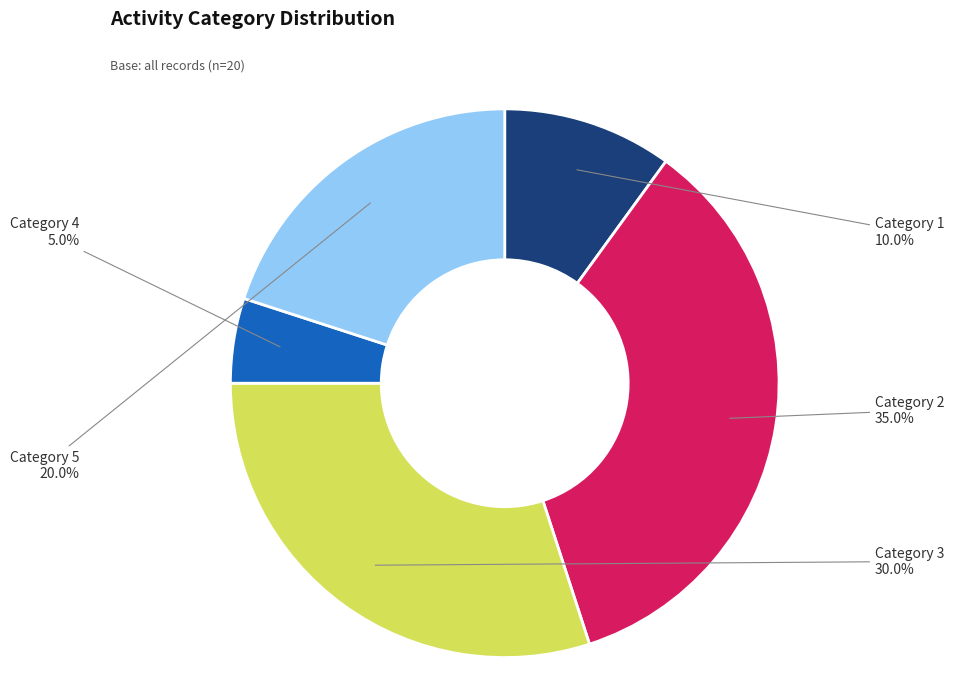

Rank the categories by value from highest to lowest.

Category 2, Category 3, Category 5, Category 1, Category 4